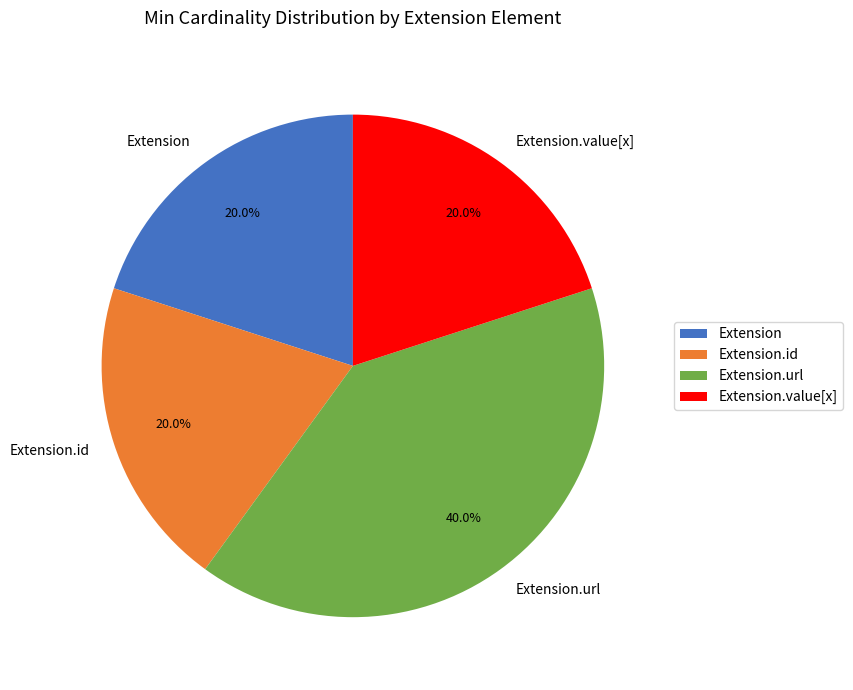

Count the number of slices in the pie.

4